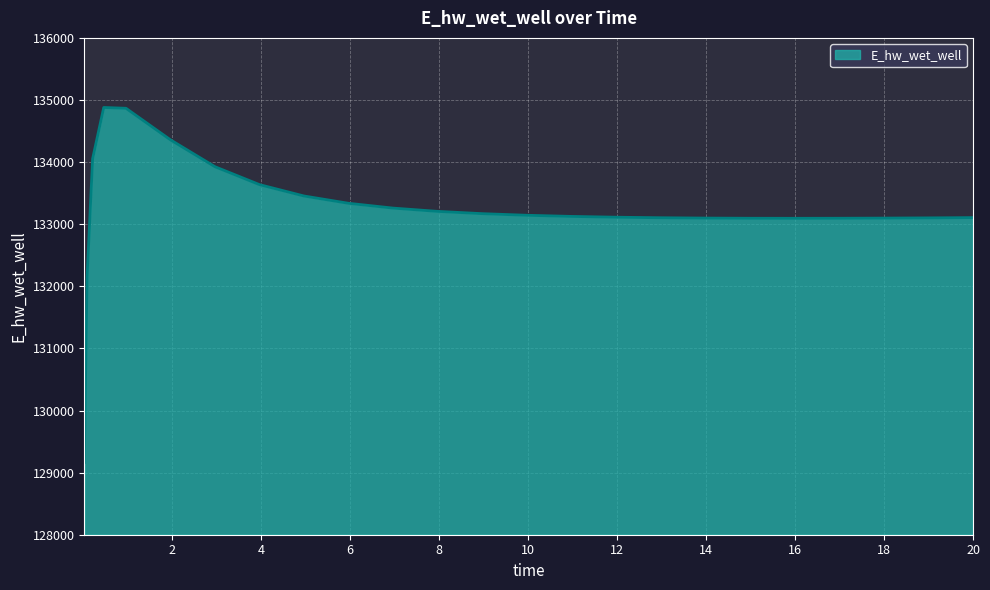

What is the difference between the maximum and minimum values?

5715.7